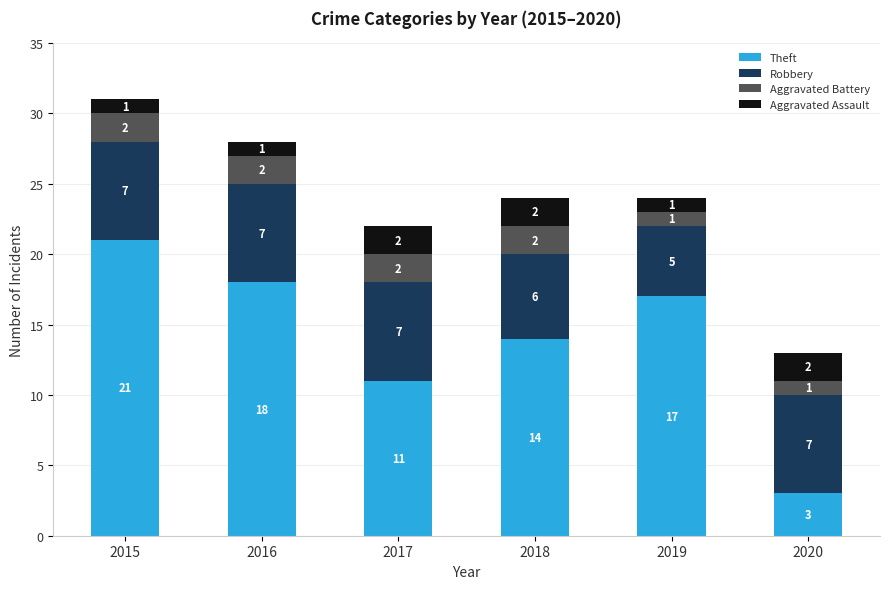

Reading left to right, transcribe the values for Theft.

21	18	11	14	17	3